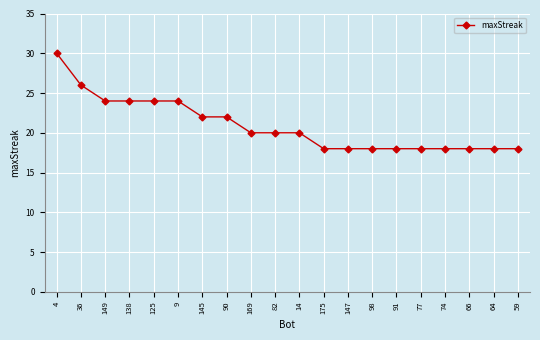

What is the average value?

21